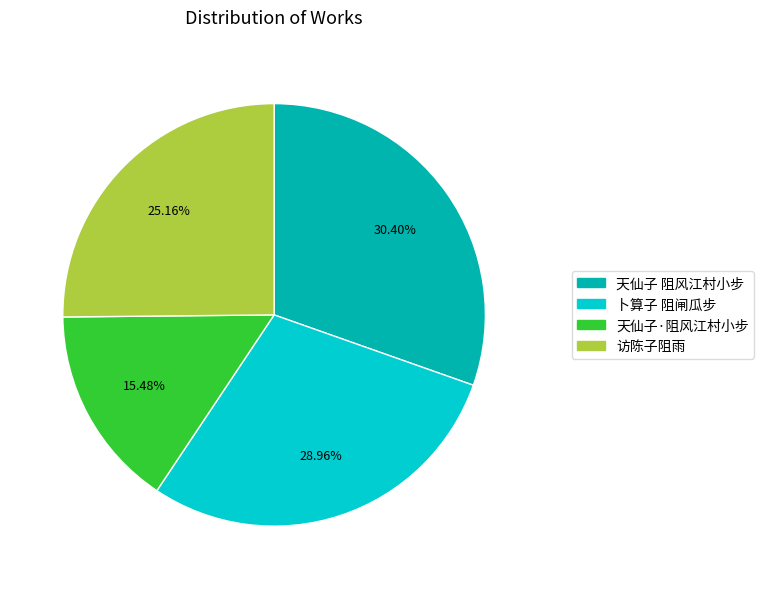

True or false: 天仙子·阻风江村小步 accounts for 30% of the total.

False